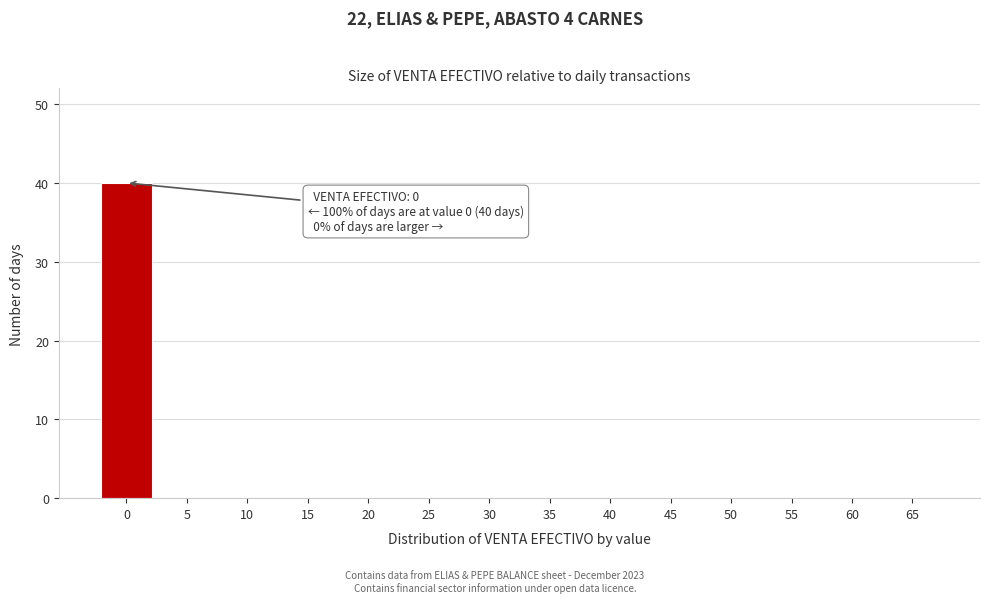

Reading right to left, list all the values displayed in this chart.

65=0	60=0	55=0	50=0	45=0	40=0	35=0	30=0	25=0	20=0	15=0	10=0	5=0	0=40